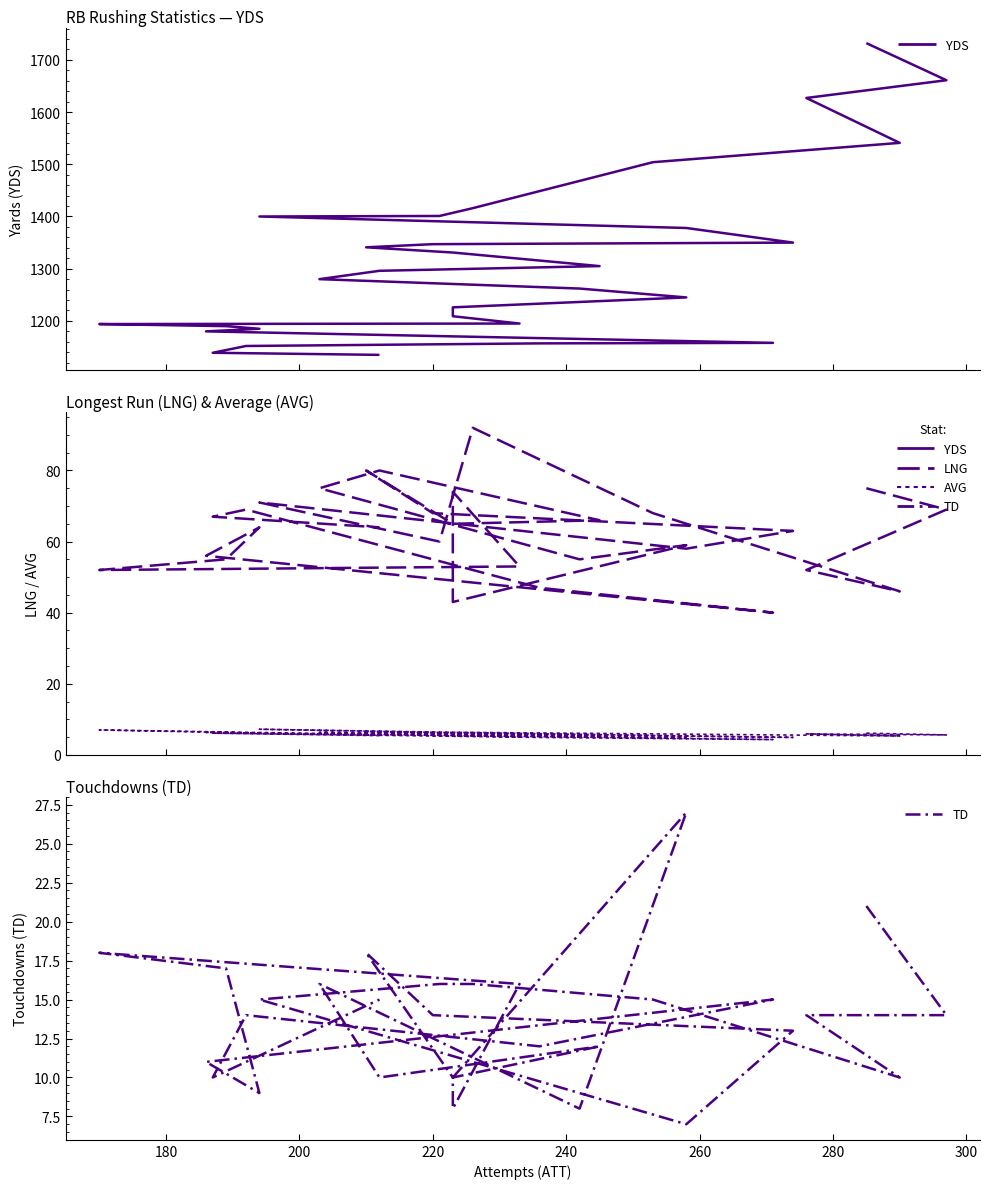

What is the label of the 3rd point from the left?

200